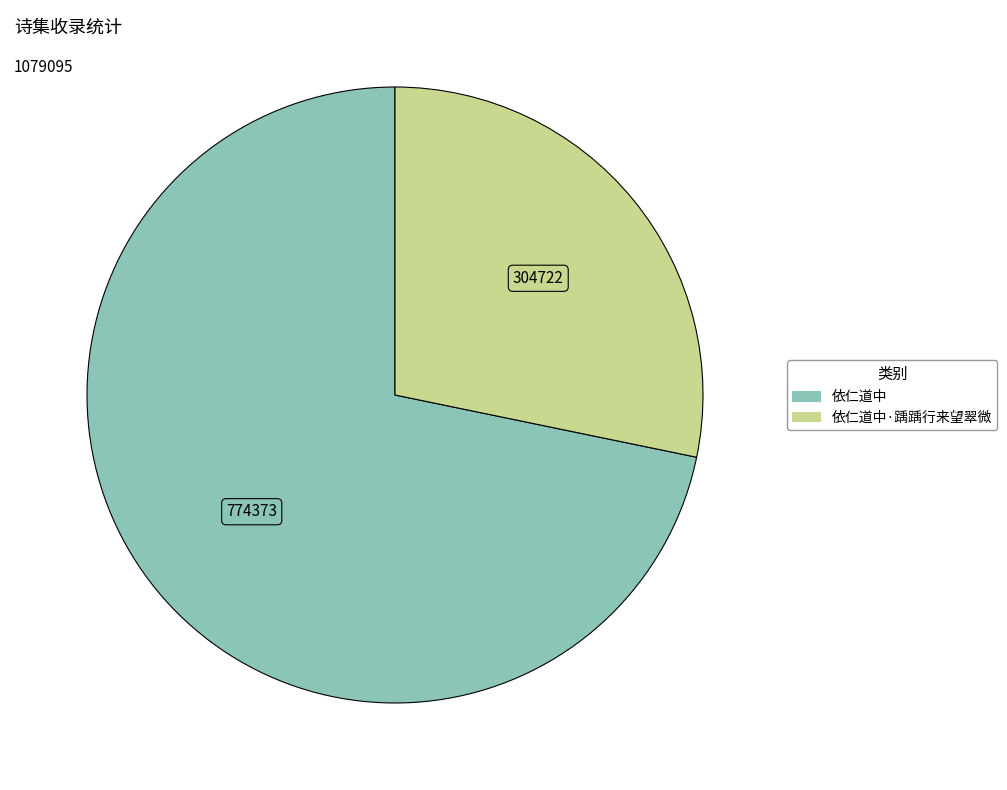

Is there a majority slice in this chart?

Yes